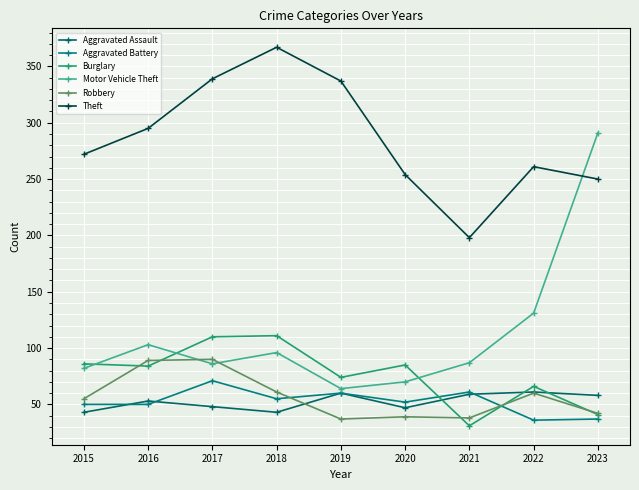

True or false: Theft and Burglary cross at least once.

False